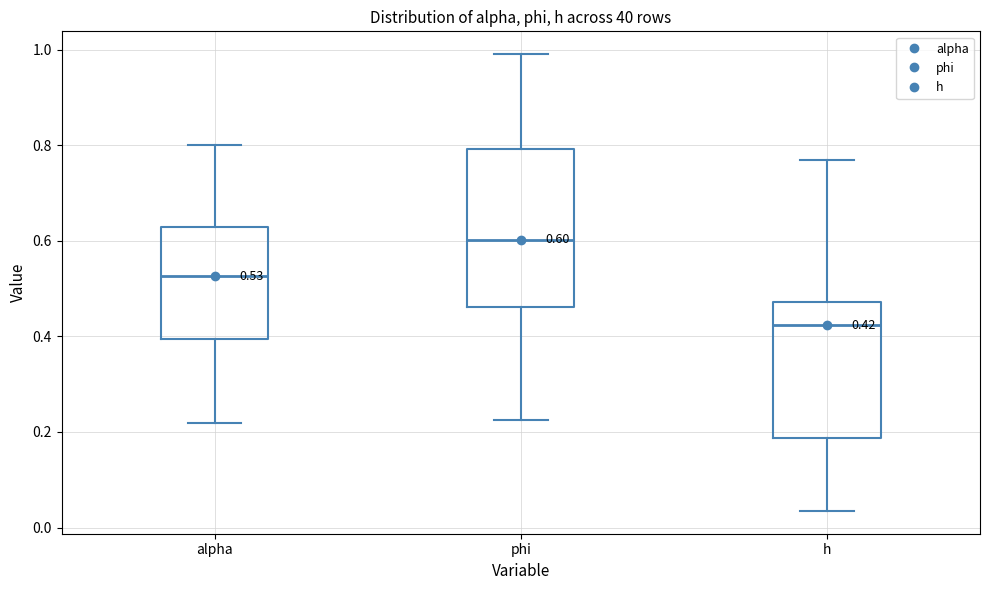

Which box has the highest median line?

phi